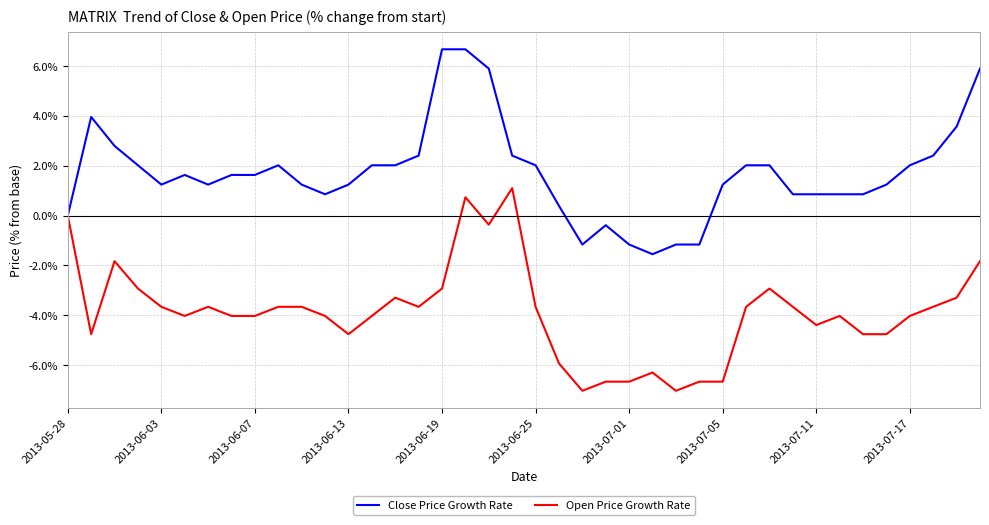

Which series has the largest total across all categories?

Close Price Growth Rate